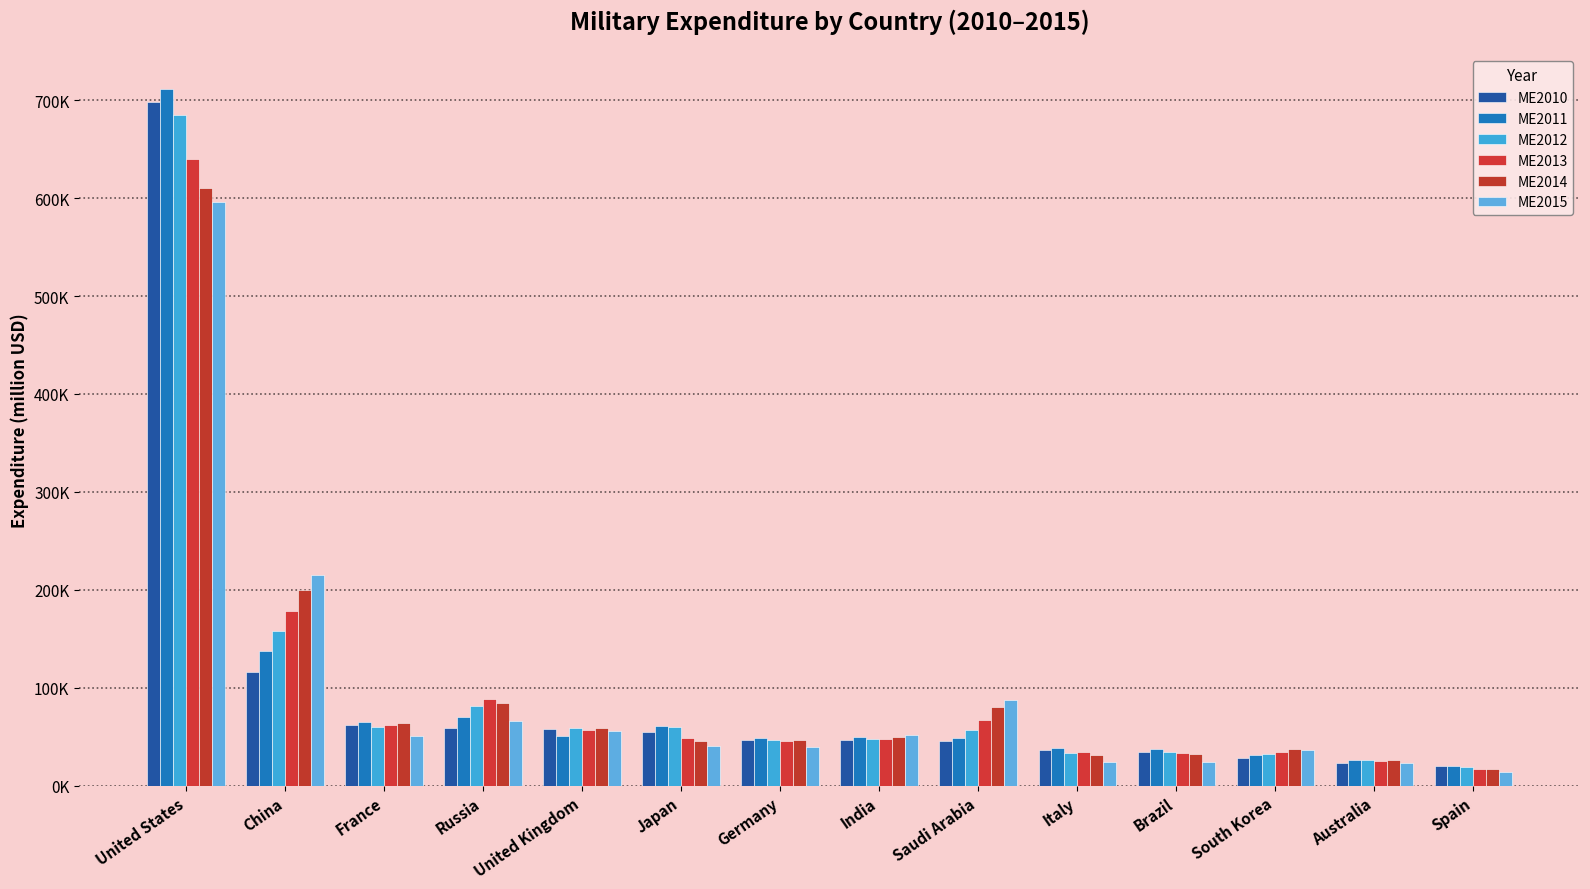

What are all the series names shown in the legend?

ME2010, ME2011, ME2012, ME2013, ME2014, ME2015